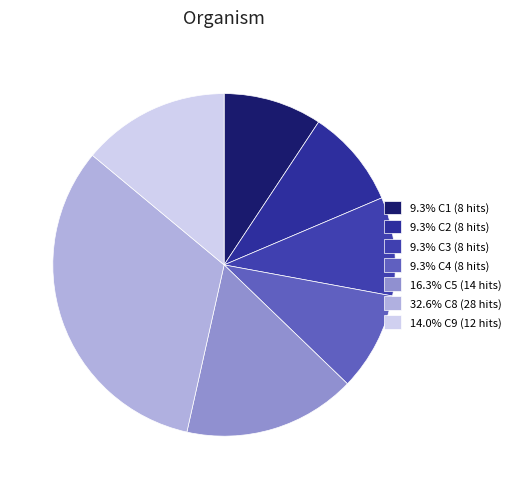

How many segments does this pie chart have?

7